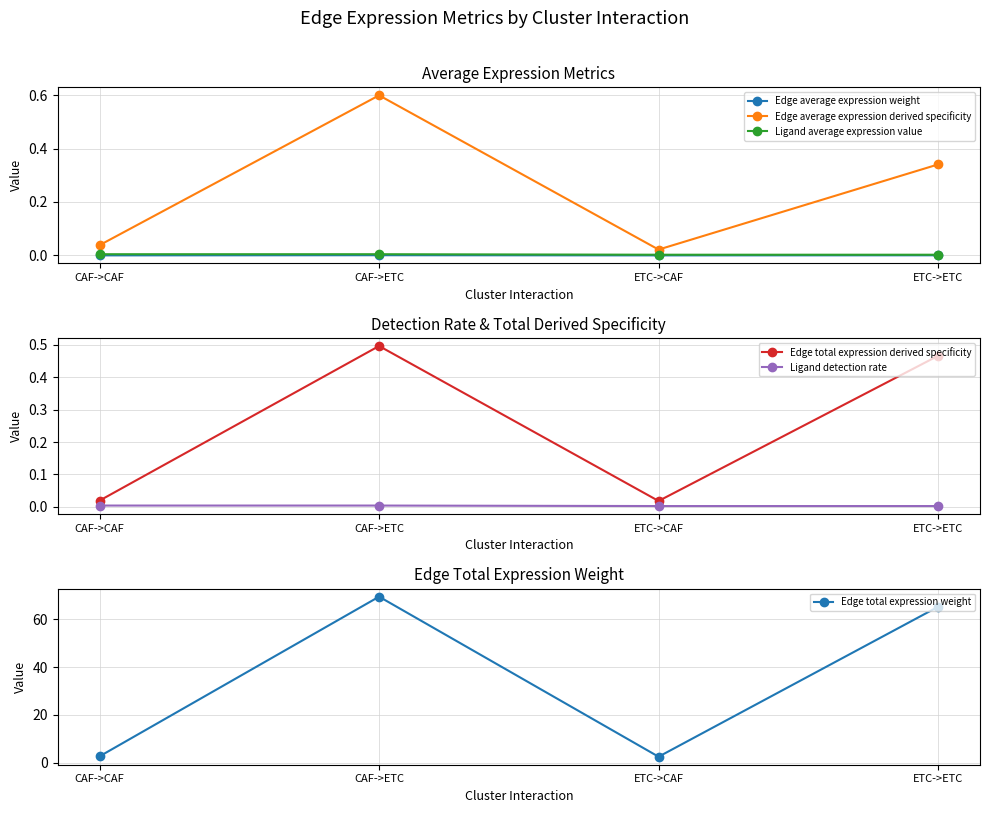

What is the total value across all series at CAF->CAF?

2.8